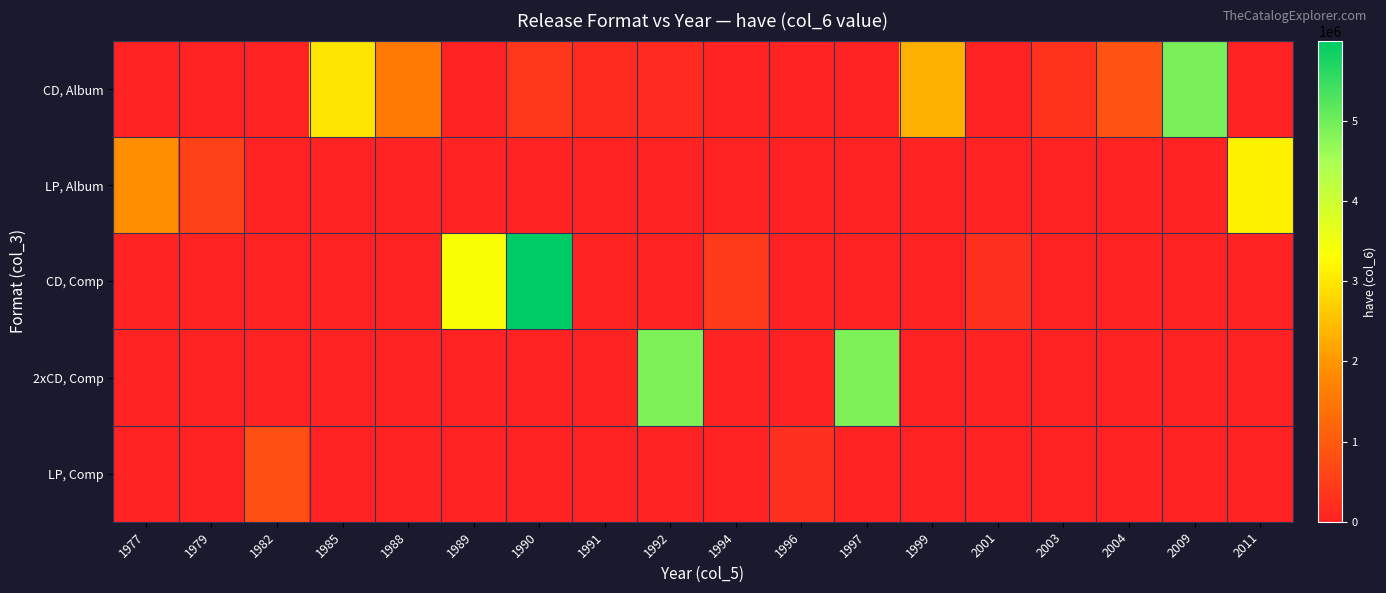

Rank the series at 2003 from highest to lowest value.

CD, Album, LP, Album, CD, Comp, 2xCD, Comp, LP, Comp